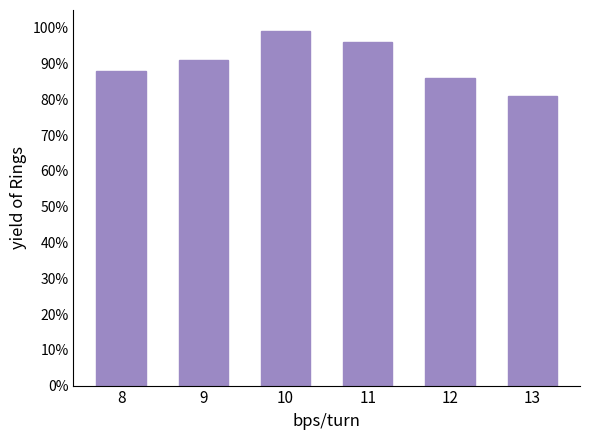

Does the chart contain any negative values?

No